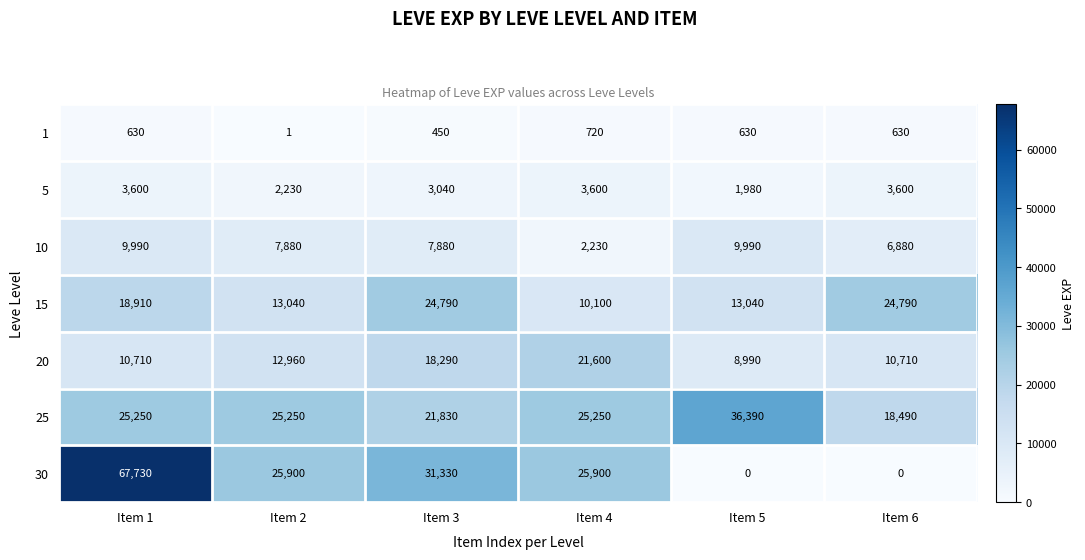

Which series has the widest spread of values?

30